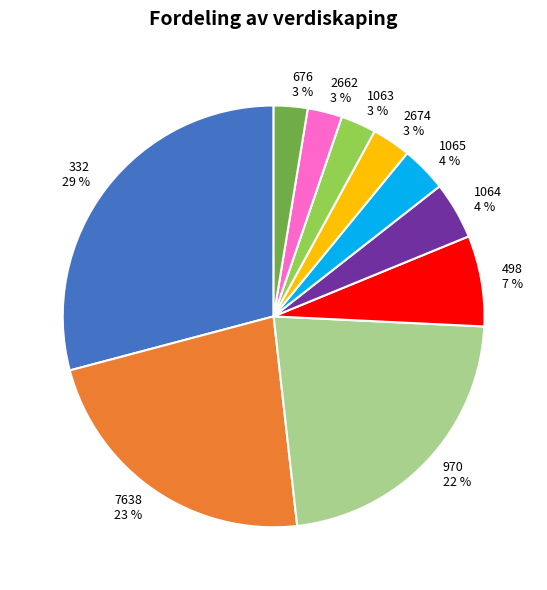

Is 1065 the majority of the pie?

No